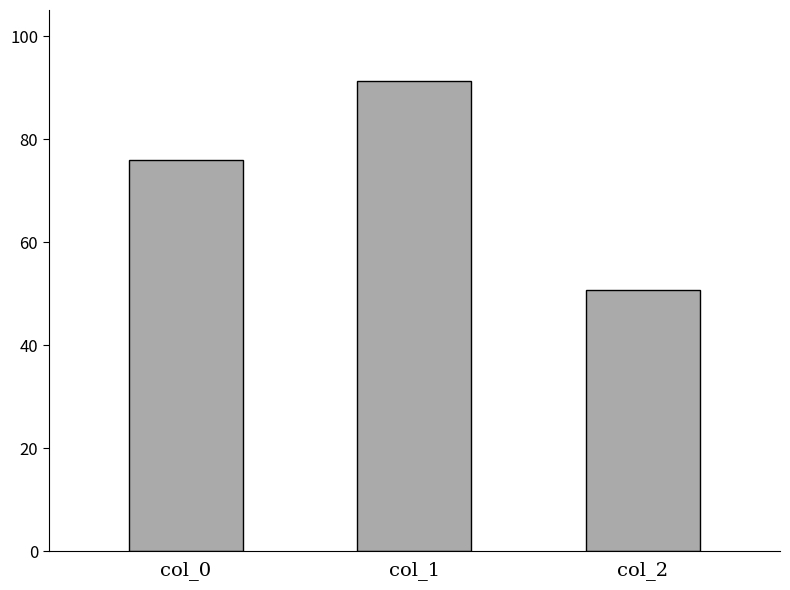

What is the approximate value at col_0?

75.9